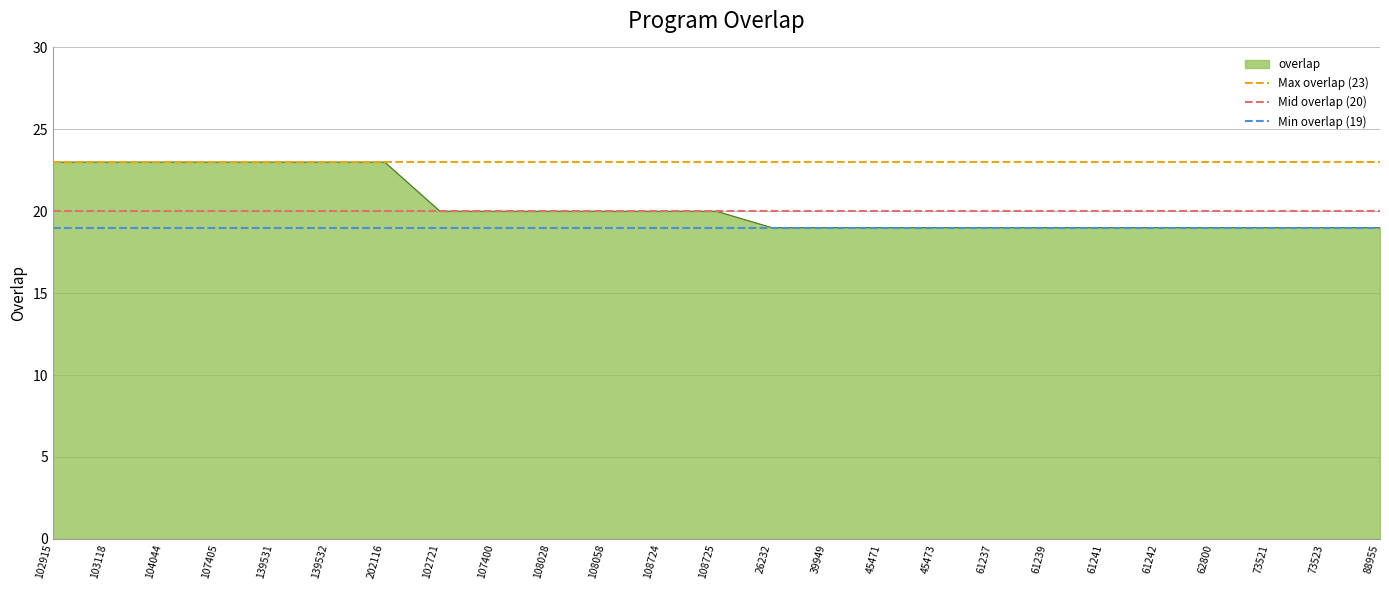

What is the total value across all series at 103118?

62